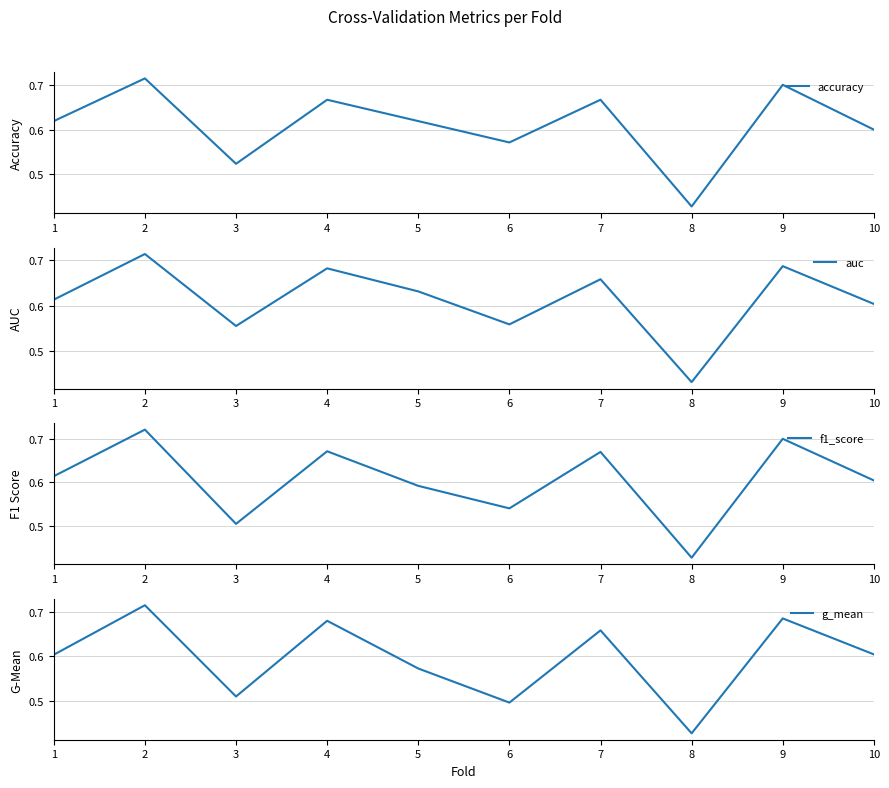

Is the value of f1_score at 5 greater than the value of accuracy at 5?

No